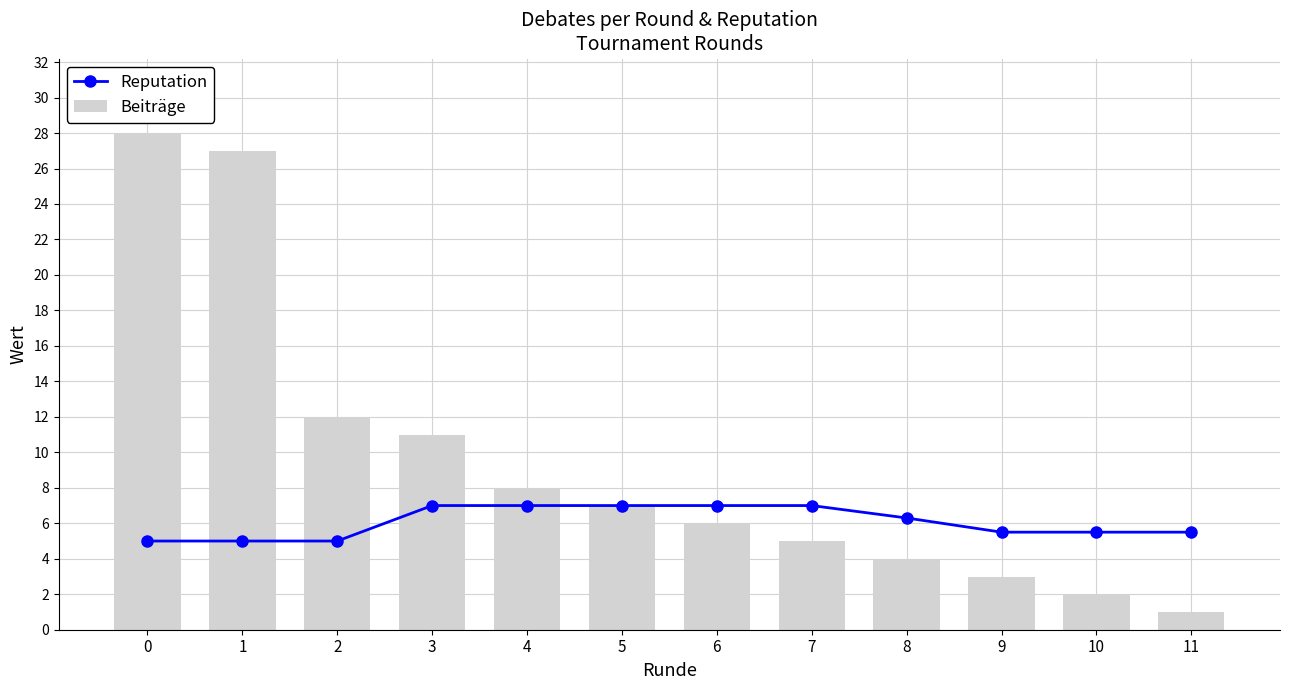

List the series in order of their overall mean, highest first.

Beiträge, Reputation